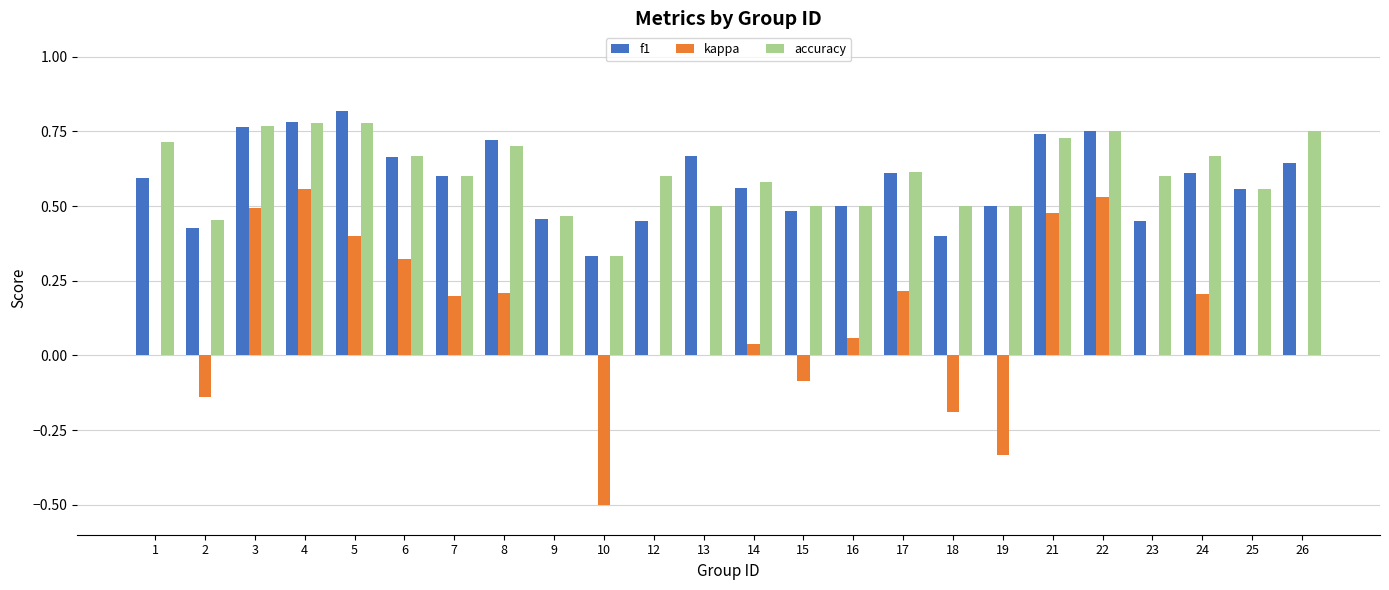

Is it true that f1 equals 0.6 at 14?

True